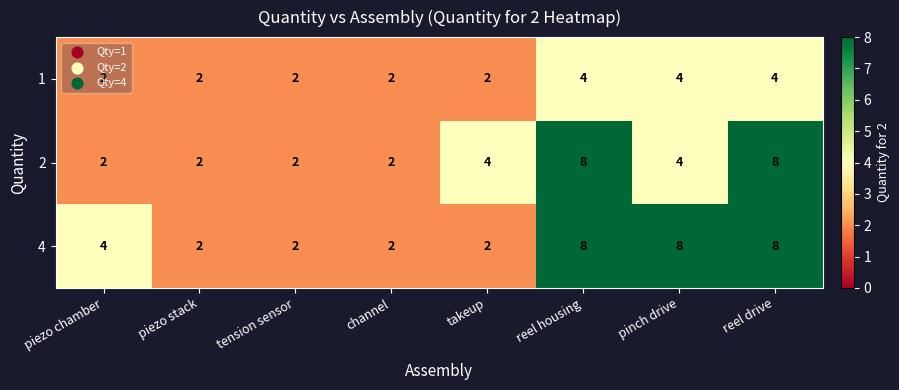

What is the greatest value displayed?

8